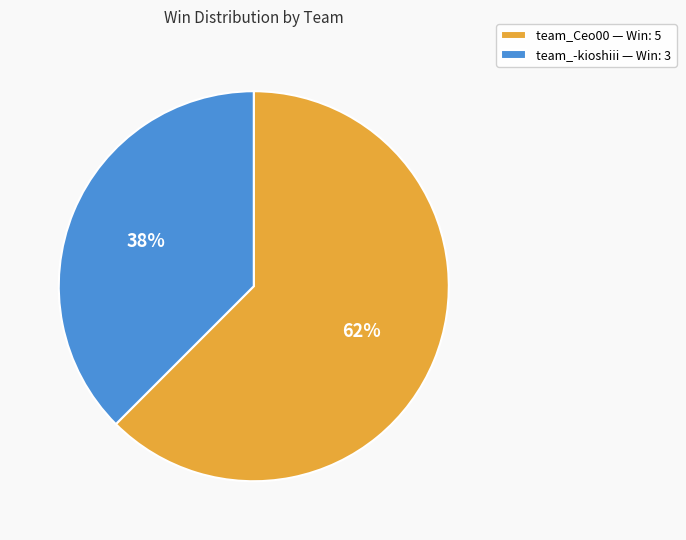

The team_Ceo00 slice represents 62% of the pie. True or false?

True